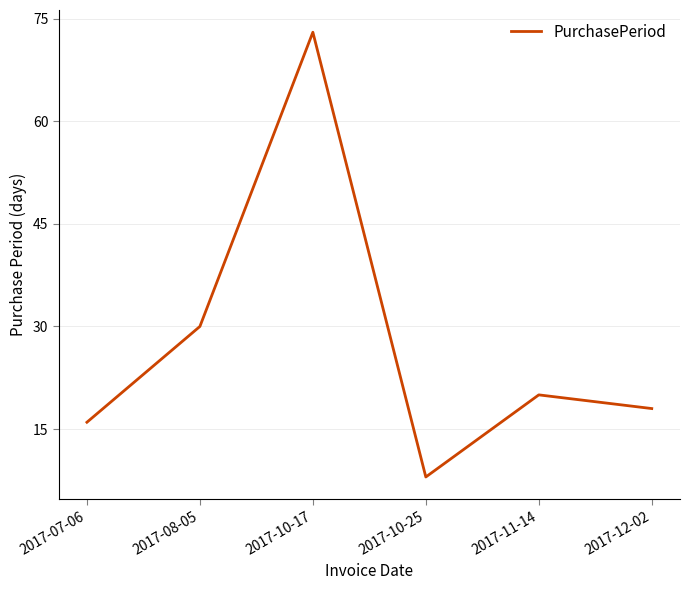

What is the maximum value shown in the chart?

73